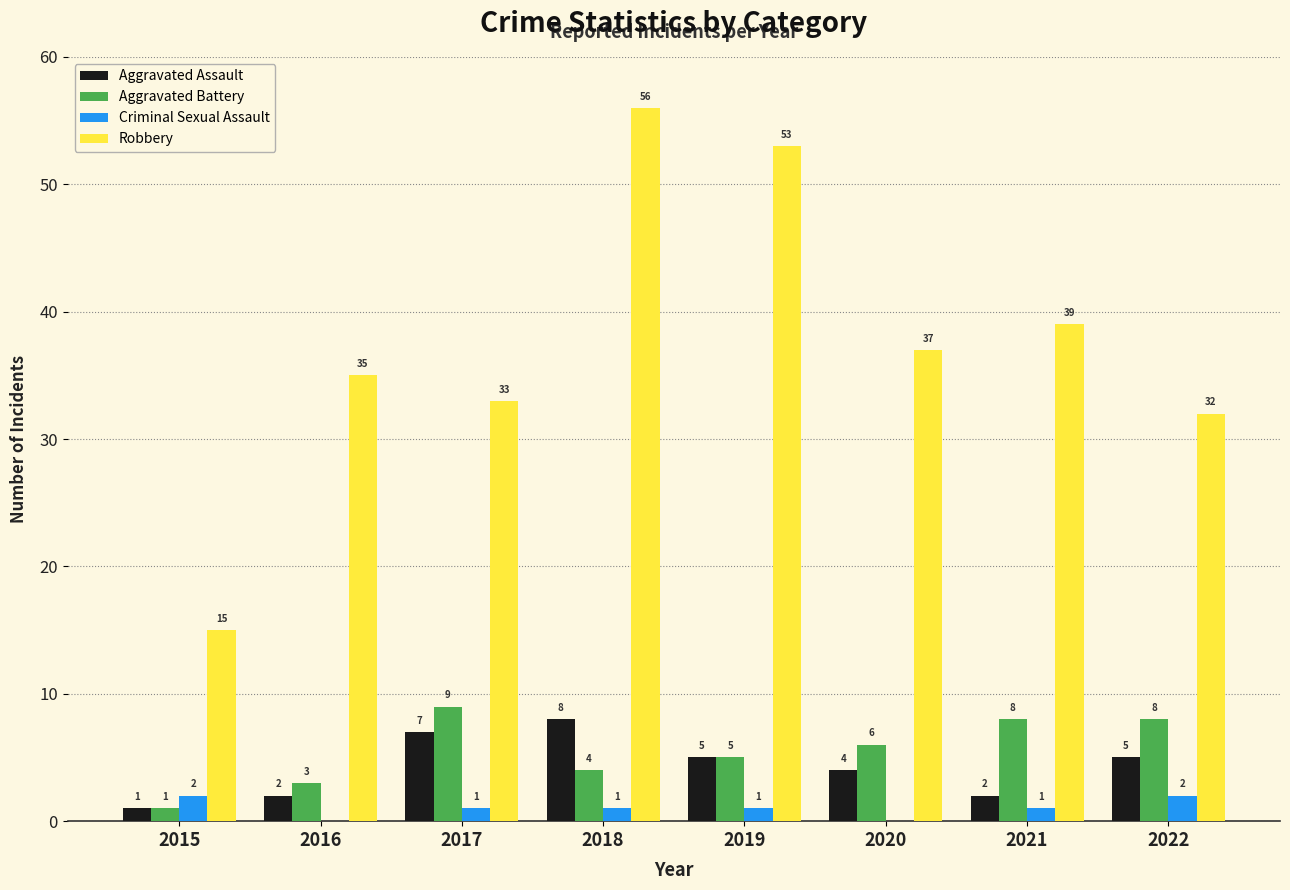

At which label does Aggravated Assault reach its peak?

2018